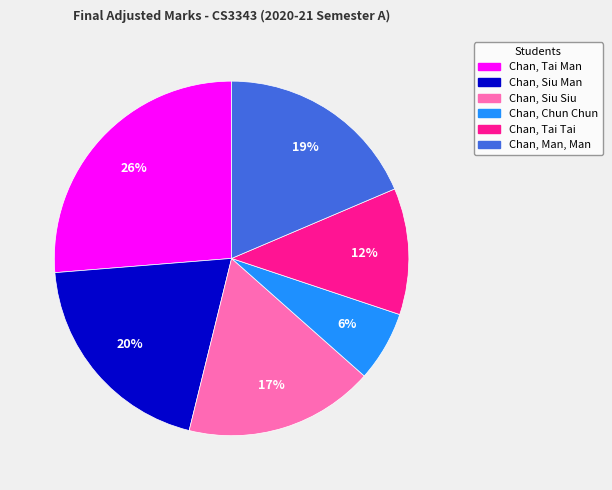

Is it true that Chan, Siu Siu is 17% of the pie?

True